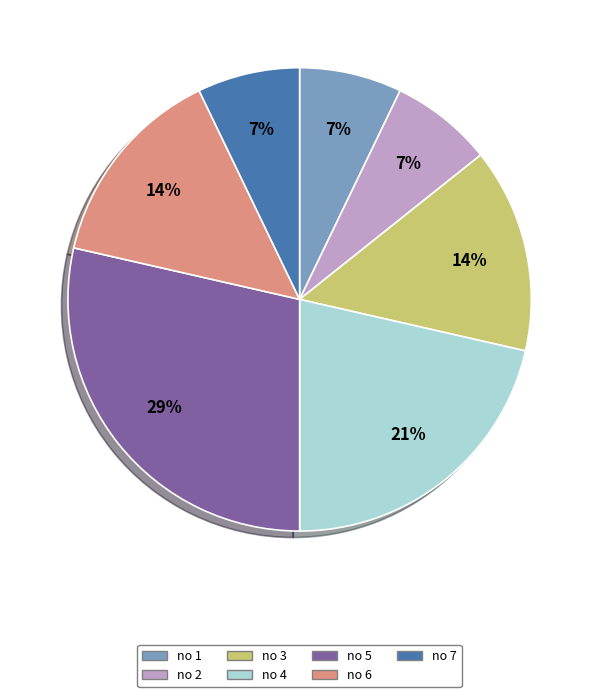

Between no 1 and no 3, which is larger?

no 3